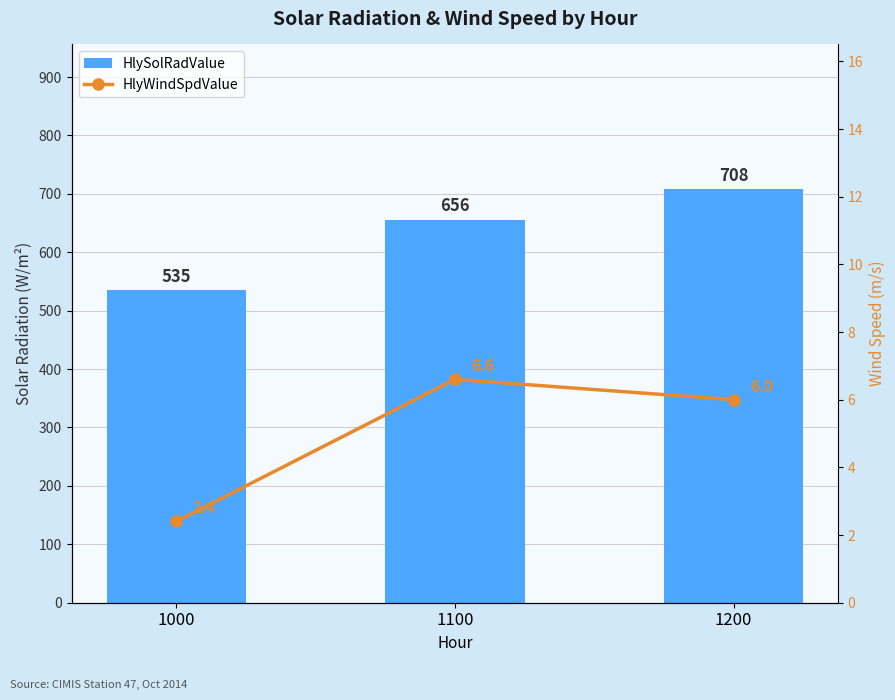

Rank the series by their maximum value, from highest to lowest.

HlySolRadValue, HlyWindSpdValue